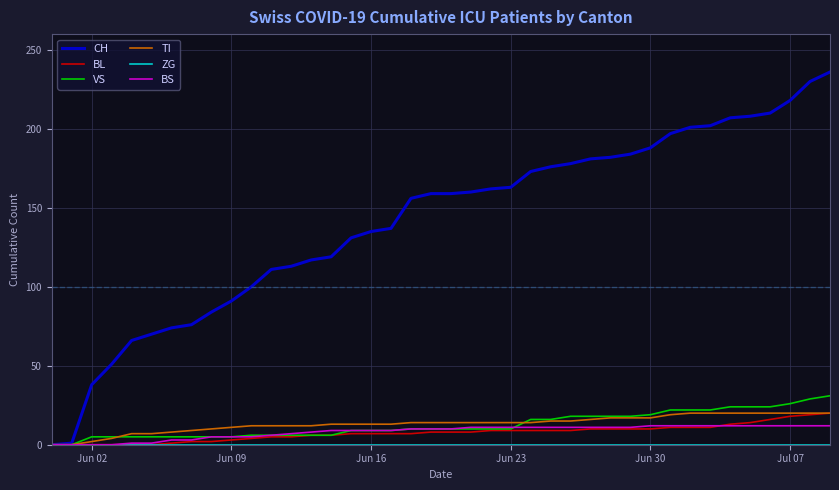

Which series has the largest total across all categories?

CH